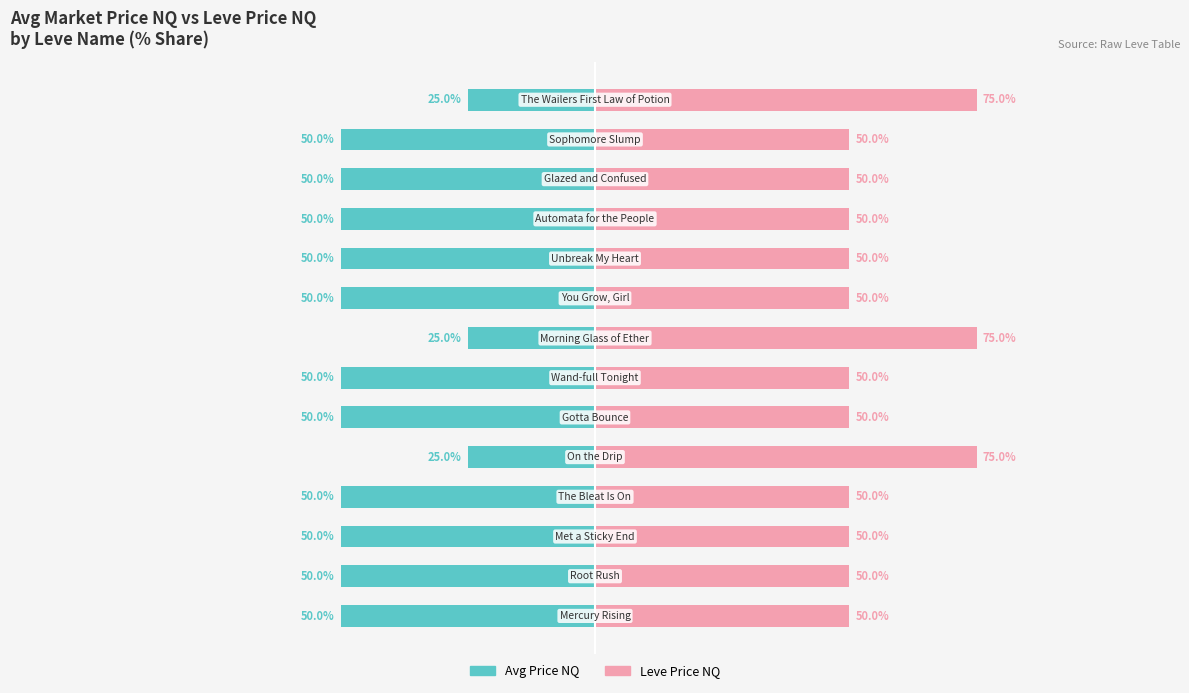

At 6, list the series in order from smallest to largest.

Avg Price NQ, Leve Price NQ